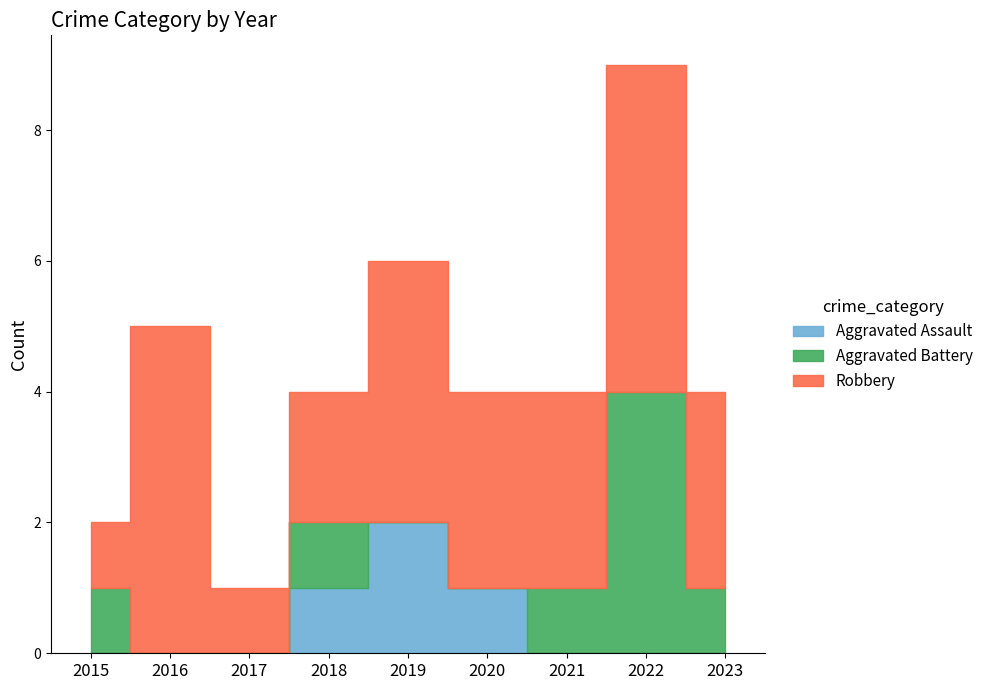

Rank the series by their average value, from highest to lowest.

Robbery, Aggravated Battery, Aggravated Assault